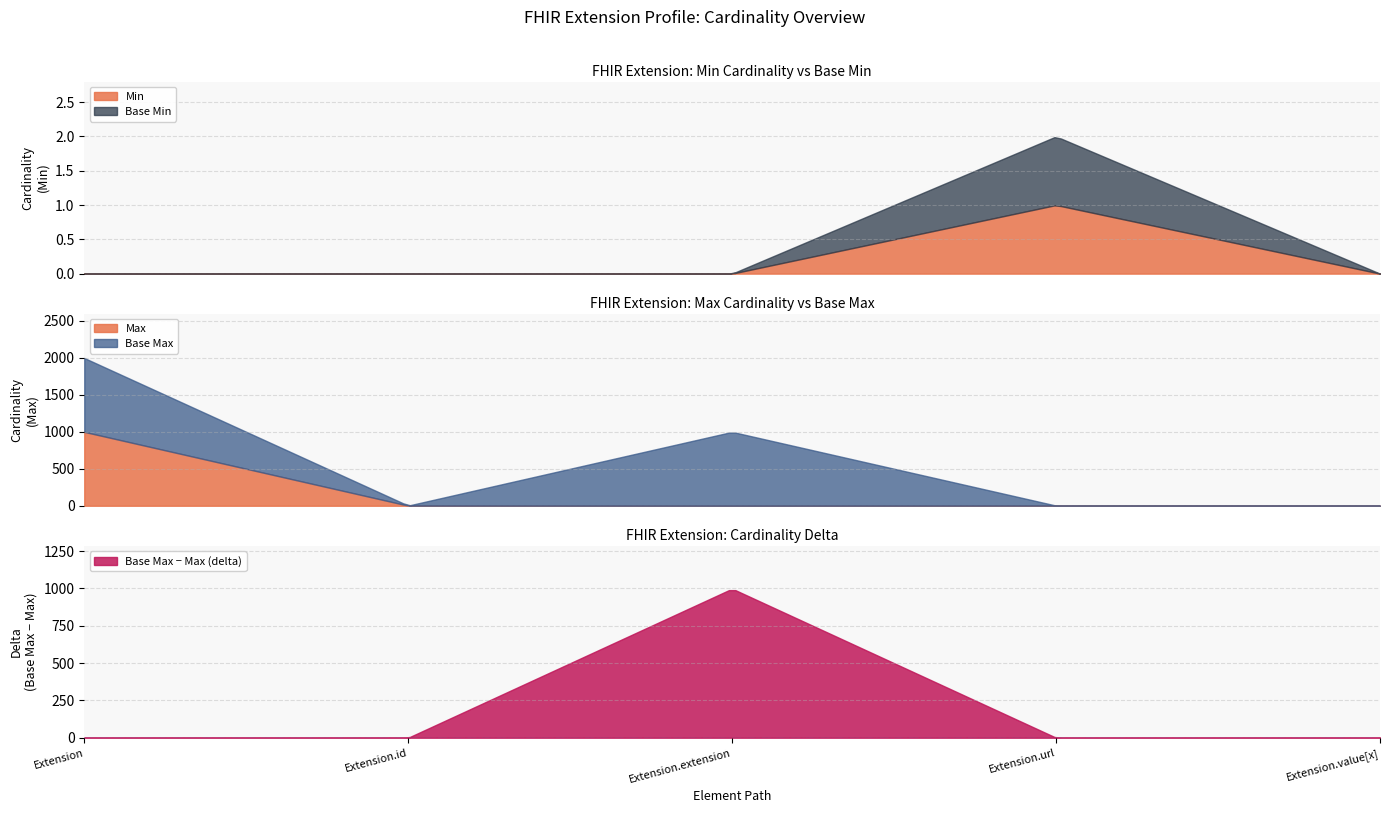

What is the spread (max minus min) of values at Extension.extension?

999